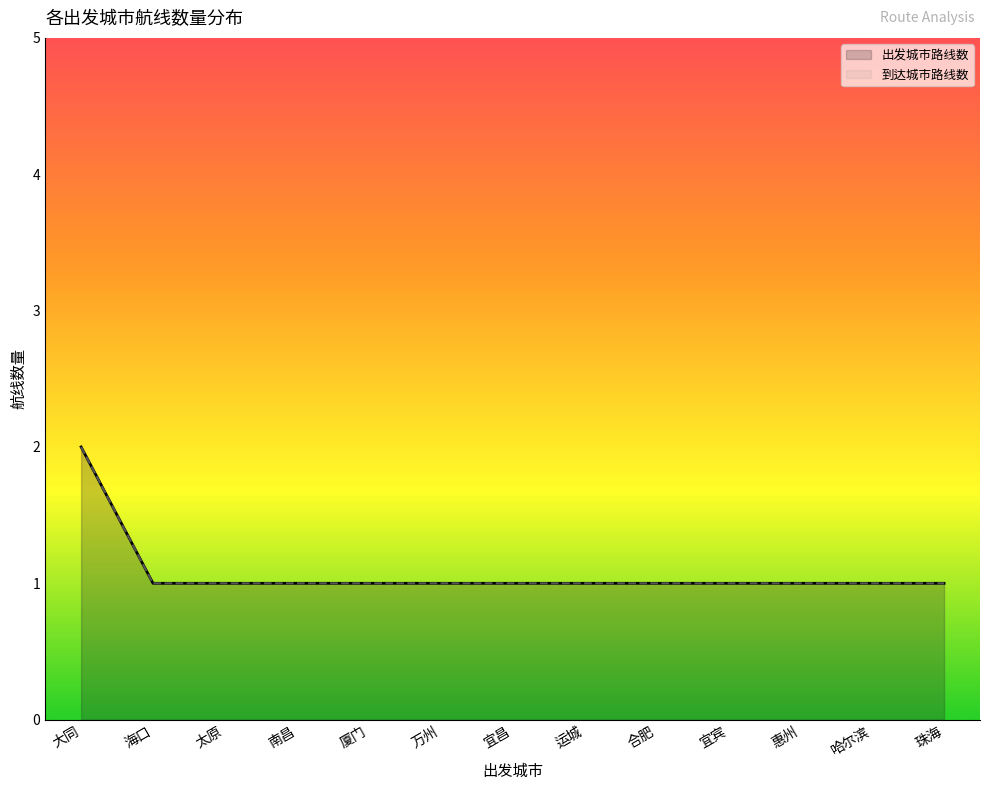

Read the 出发城市路线数 value at 海口.

1